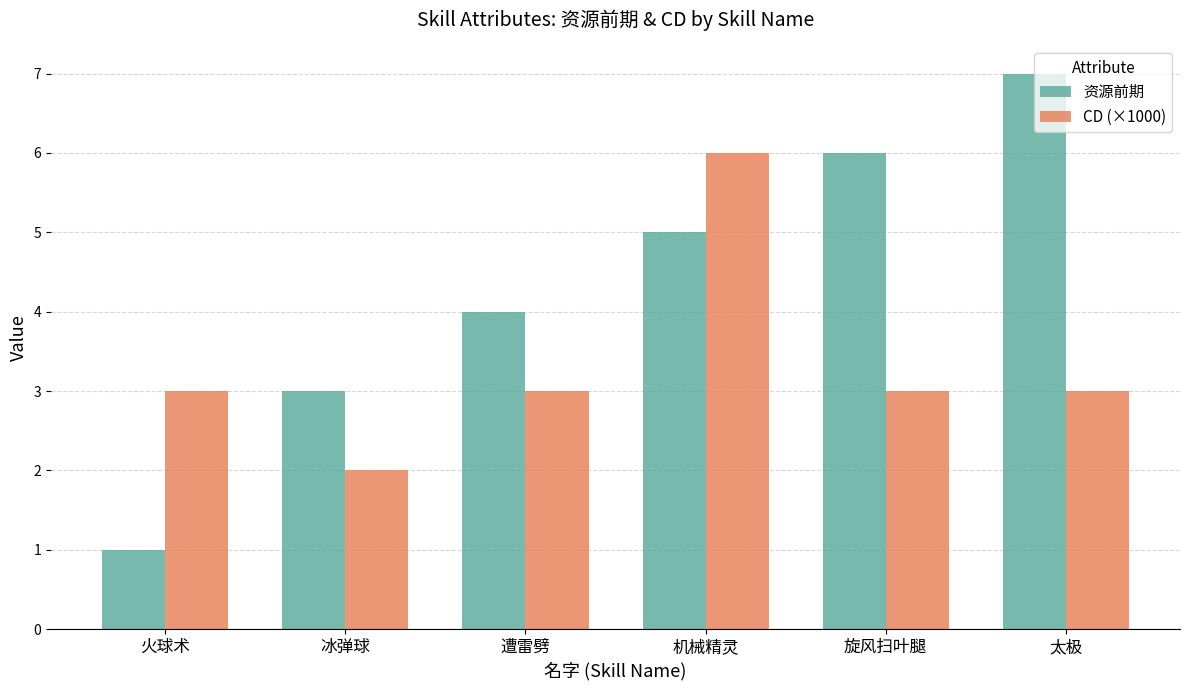

At how many categories does at least one series exceed 2?

6